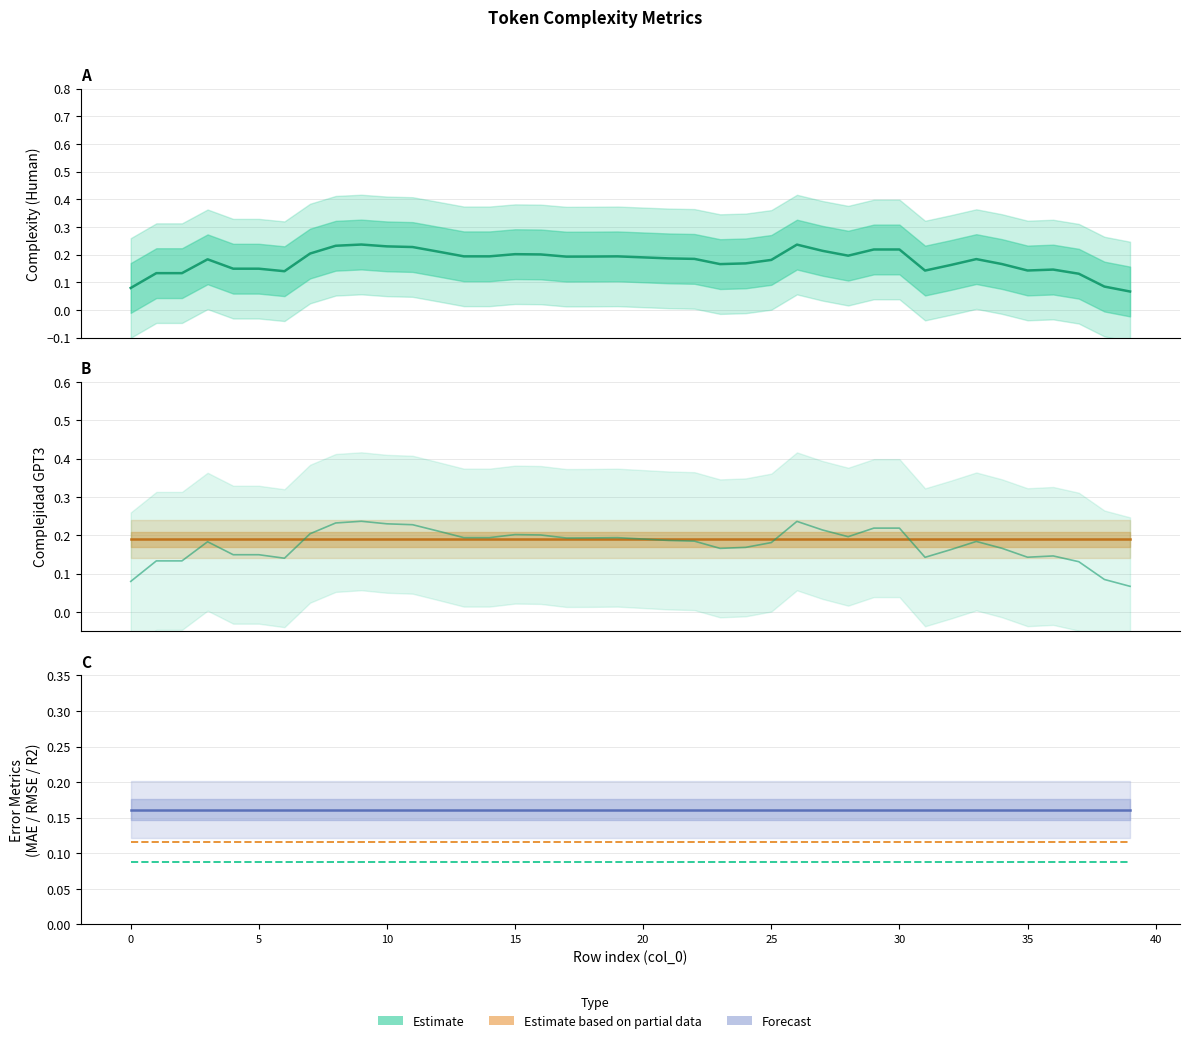

At how many categories does at least one series exceed 0?

40